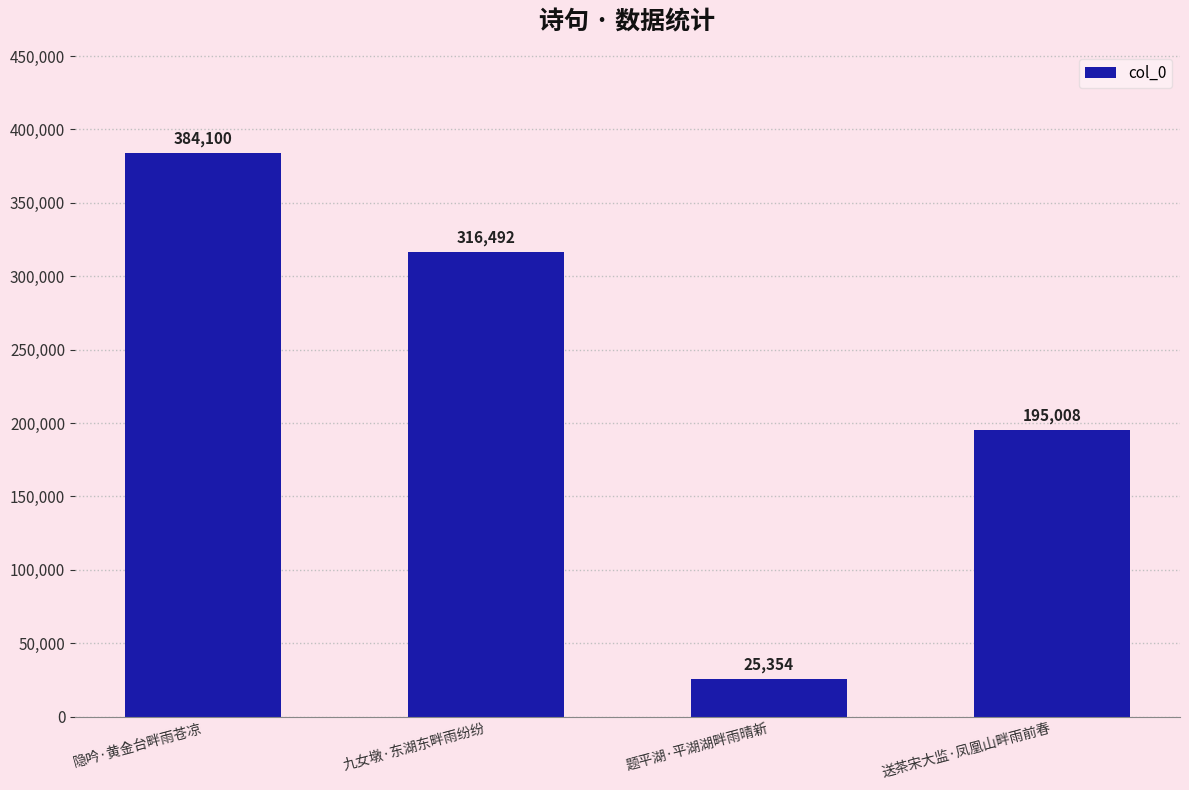

What position from the left is 送茶宋大监·凤凰山畔雨前春?

4